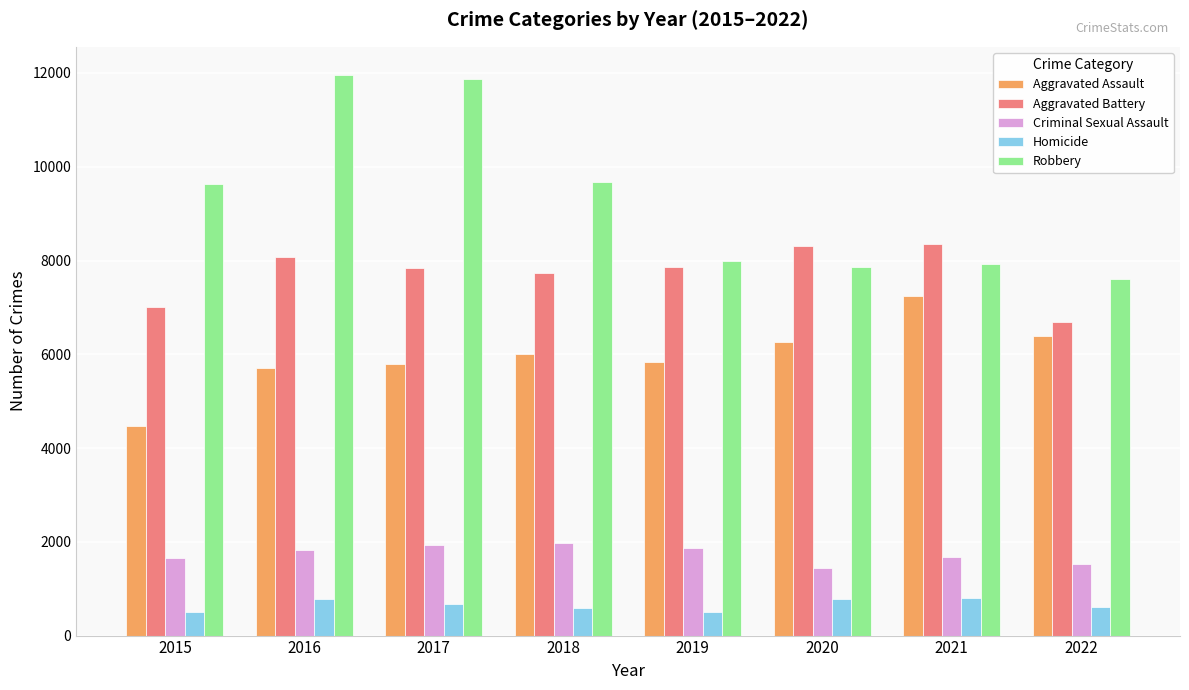

What is the sum of all Robbery values?

74538